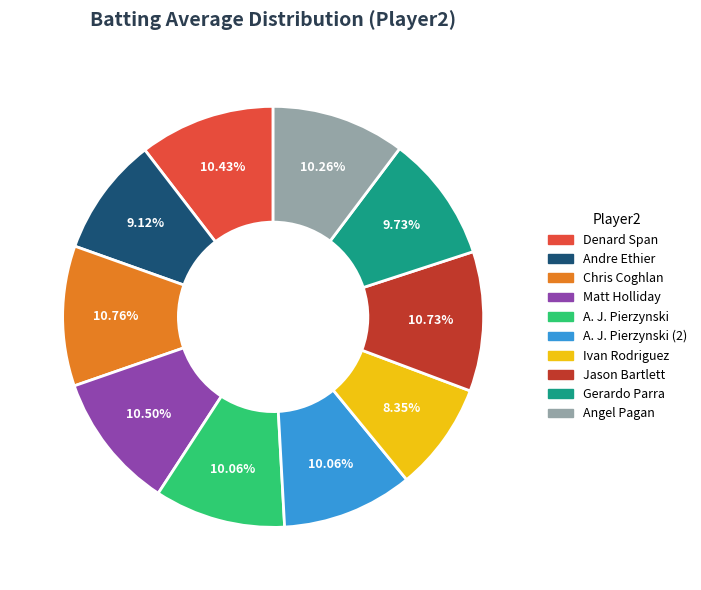

Is there a majority slice in this chart?

No